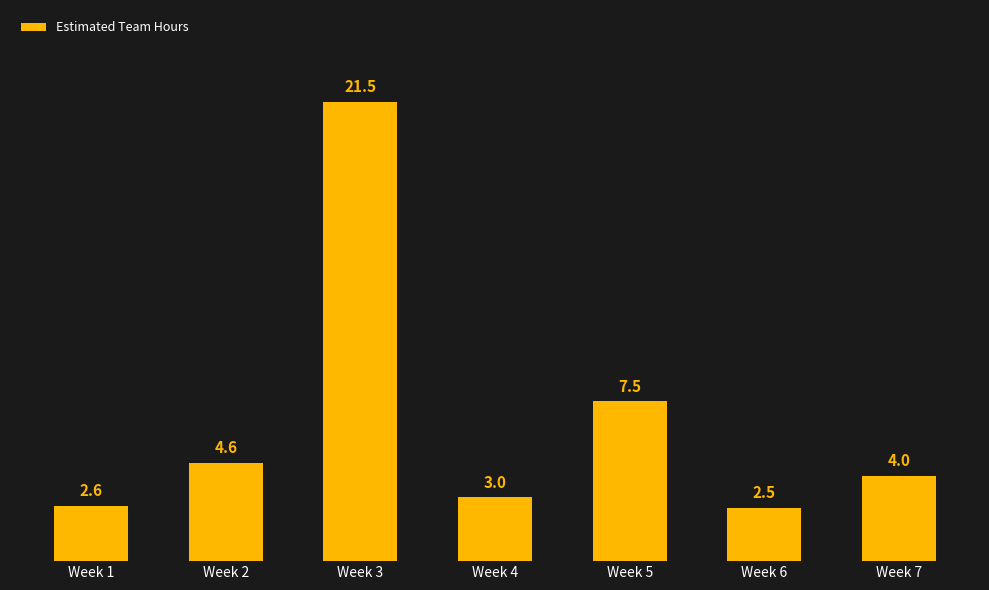

What is the ratio of the value at Week 7 to the value at Week 5?

0.5